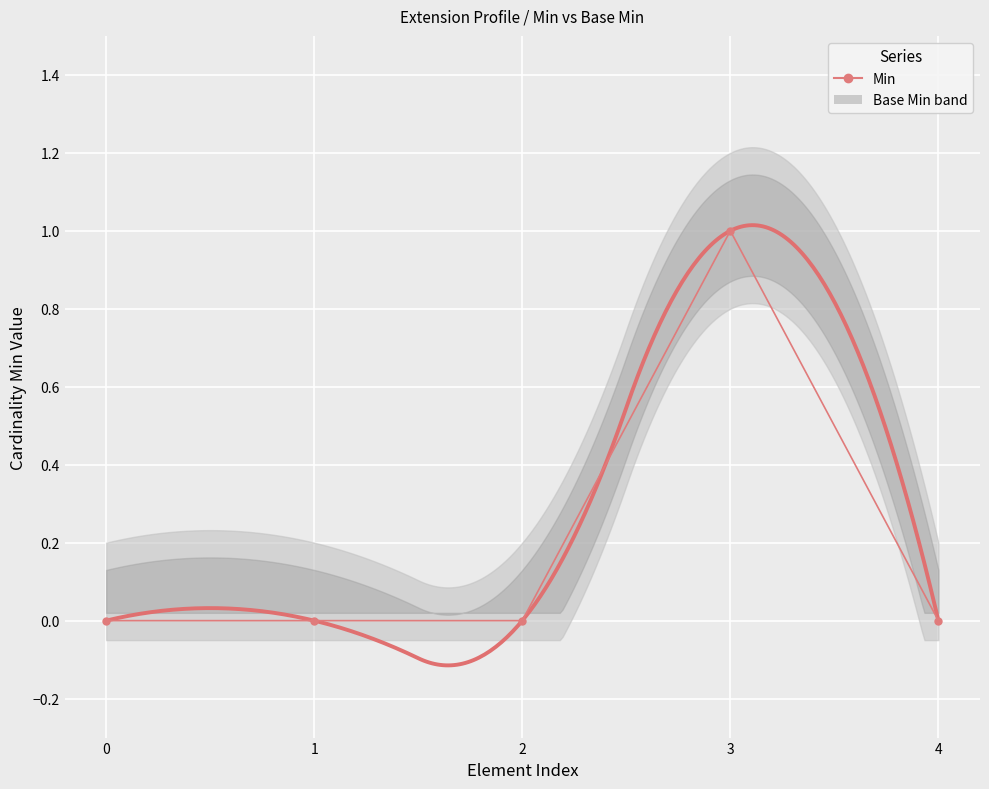

Reading left to right, transcribe all the data shown in this chart.

0	0	0	1	0